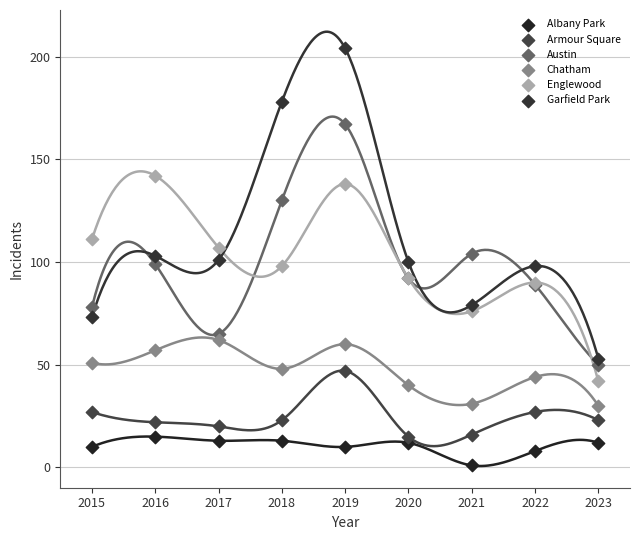

Which series has the widest spread of Y values?

Garfield Park